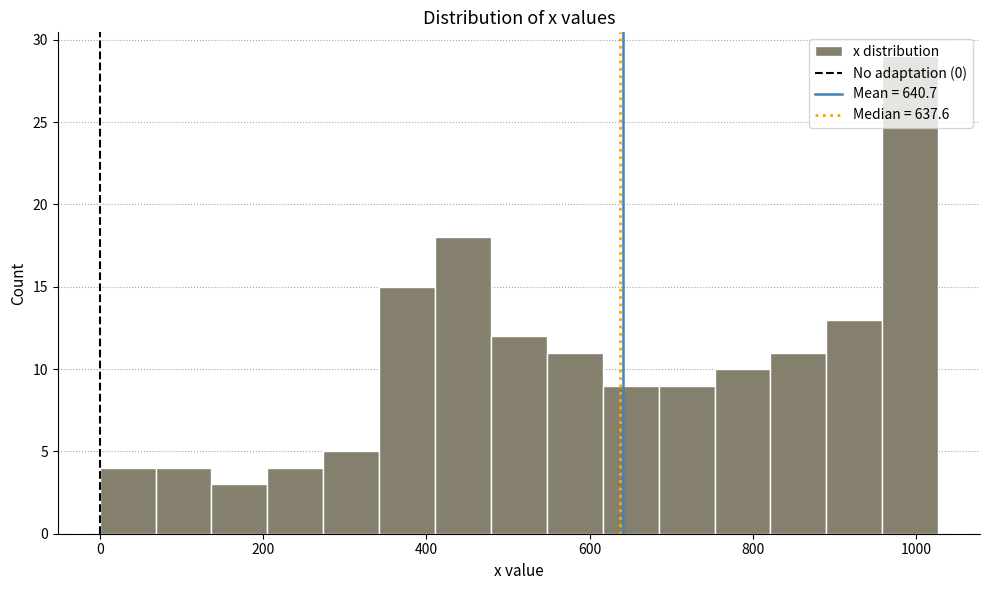

Read against the x-axis, roughly where is the centre of the tallest bar?

1000